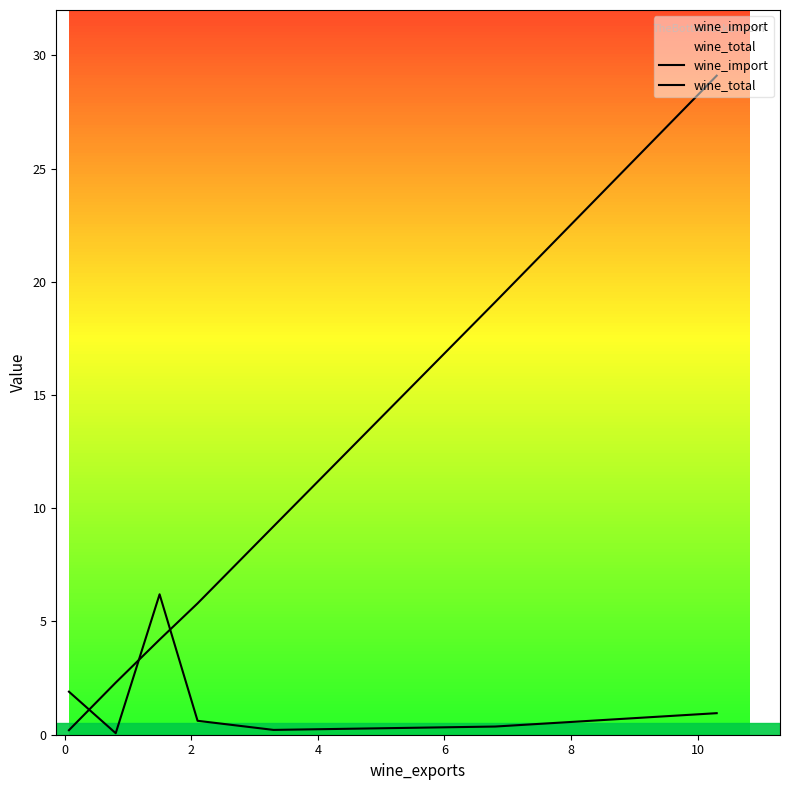

Which series changed the most between 0 and 4?

wine_total